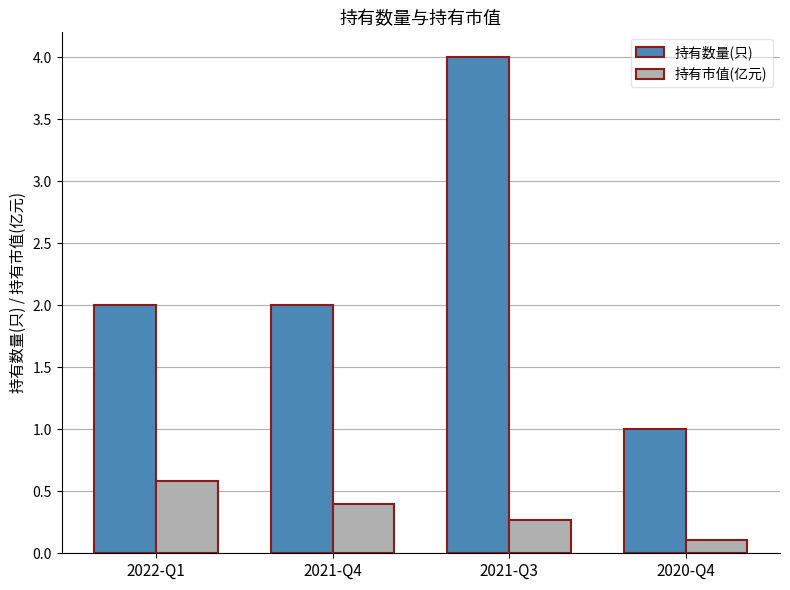

Where is 持有市值(亿元) nearest to the value 0?

2020-Q4